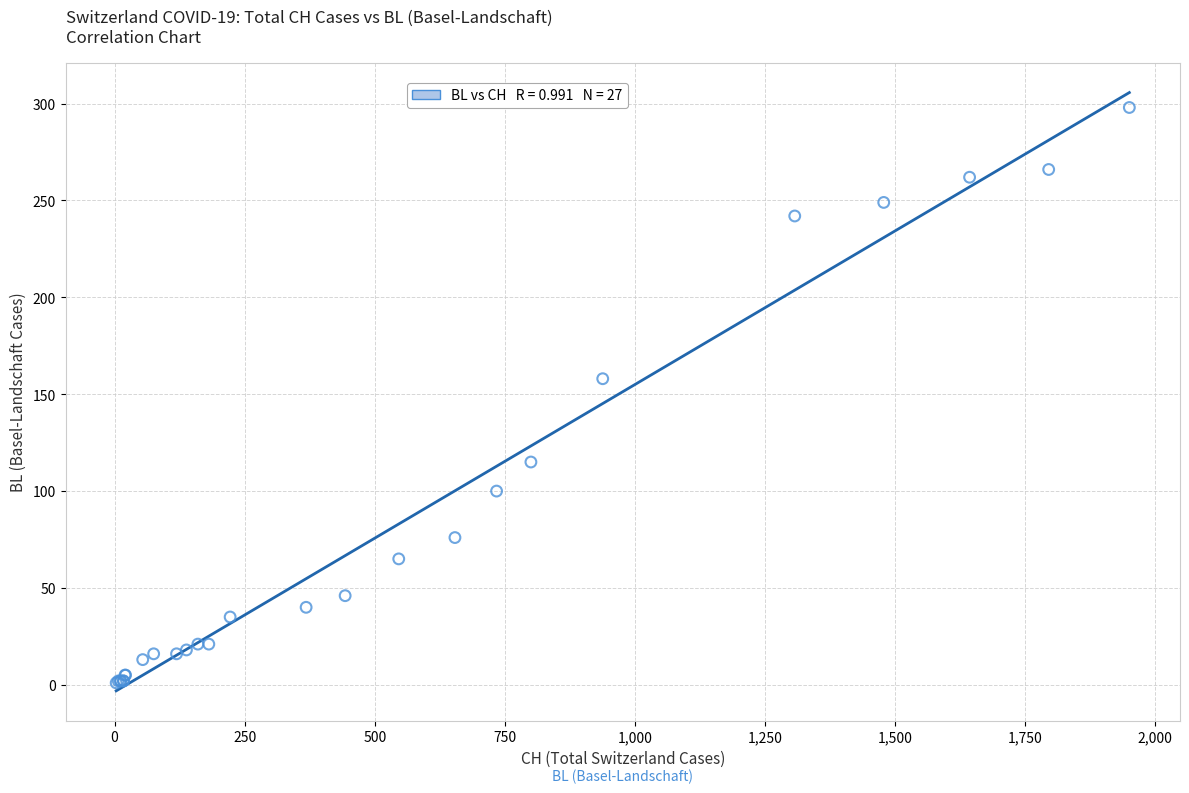

What Y value in the scatter plot is closest to 149?

158